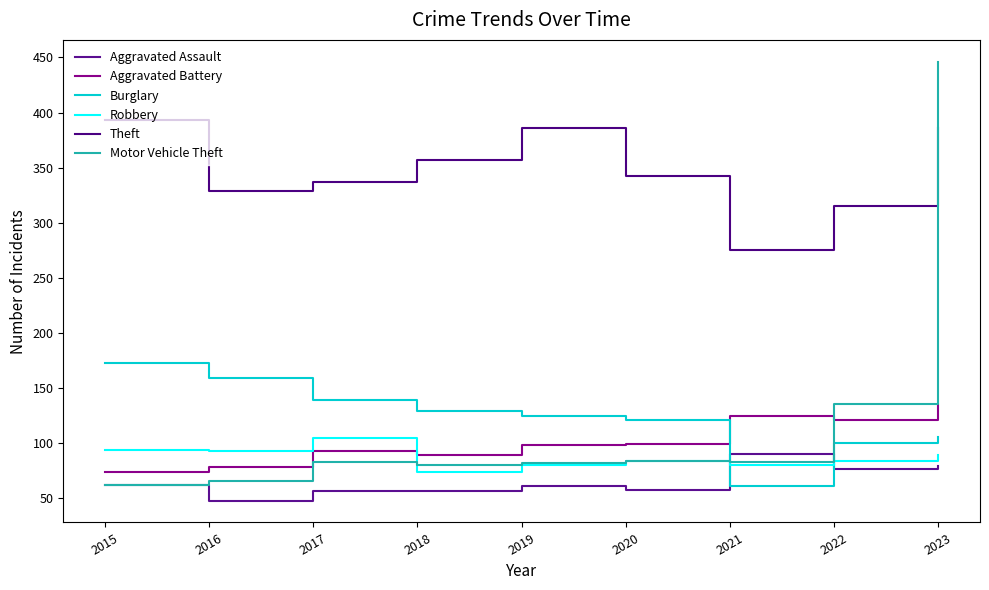

The Aggravated Assault series shows 32 at 2016. True or false?

False